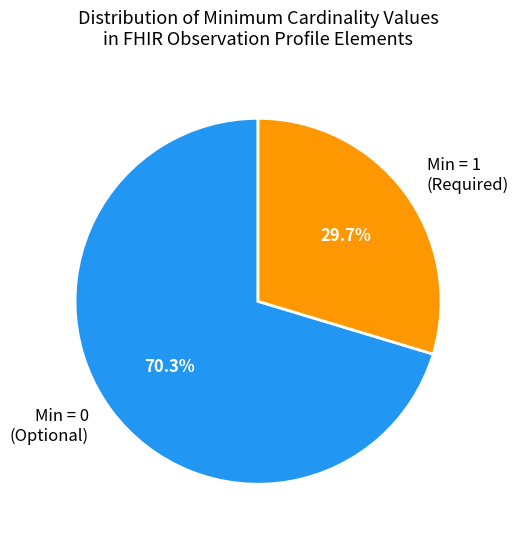

How many segments does this pie chart have?

2